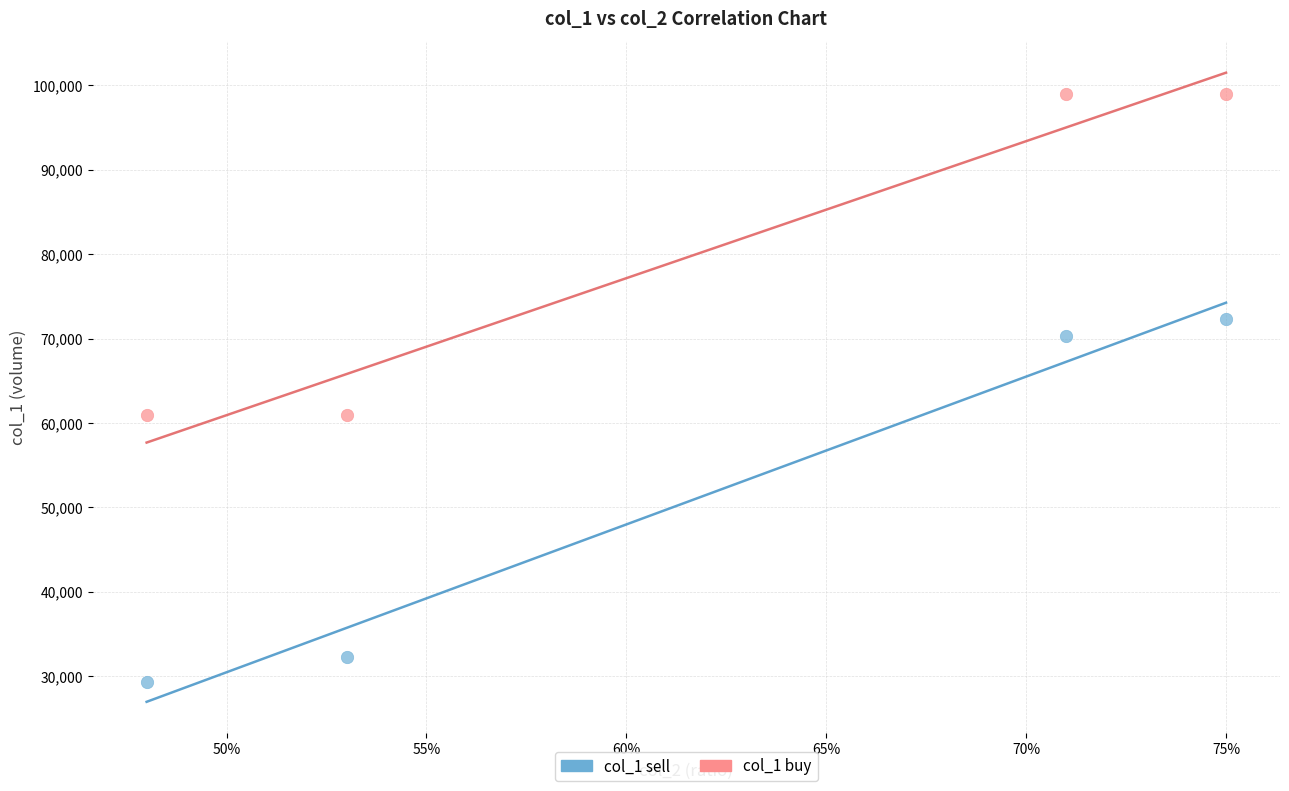

Across all data points, what is the average Y value?

65524